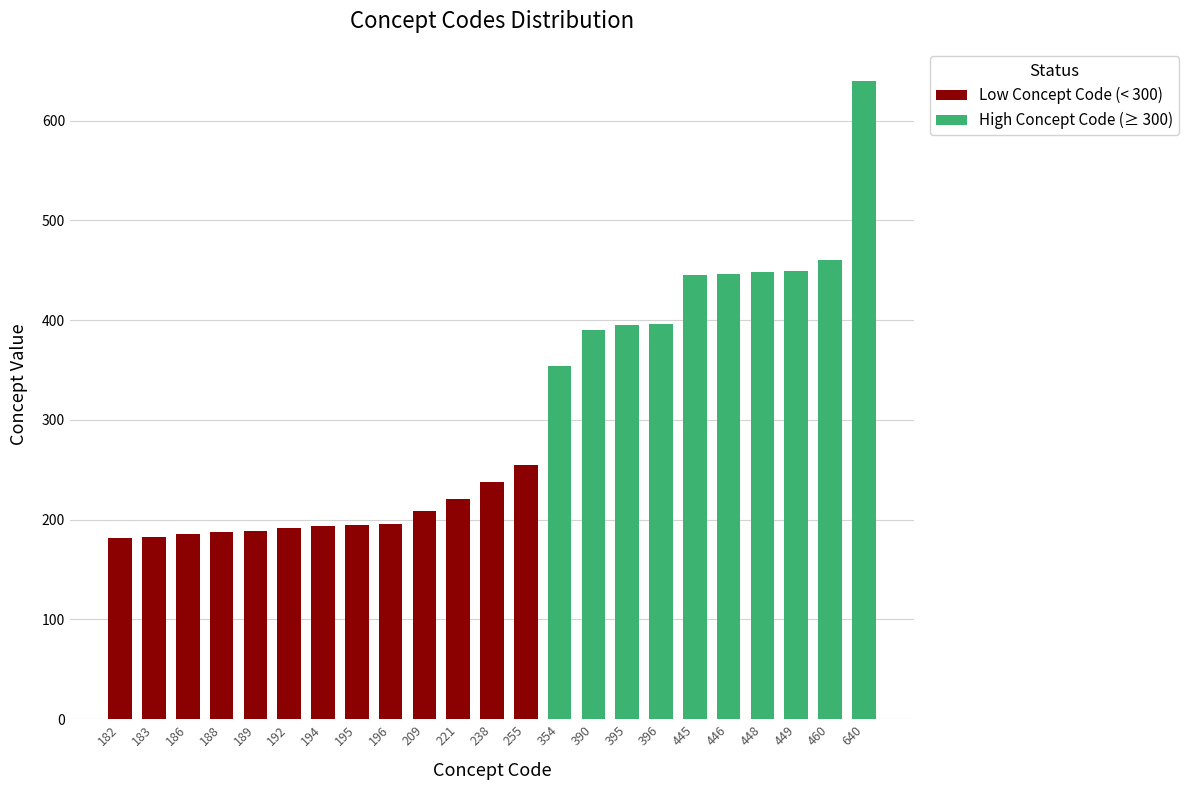

What is the smallest value displayed?

182